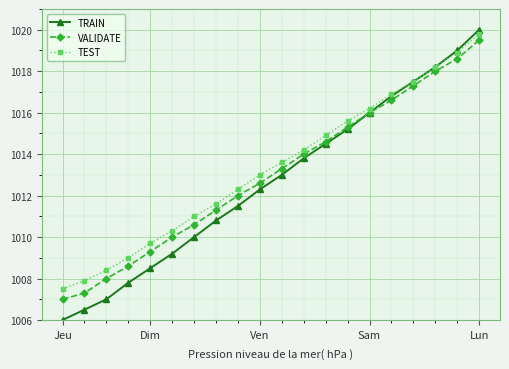

What is the difference between the maximum and minimum values in the VALIDATE series?

12.5